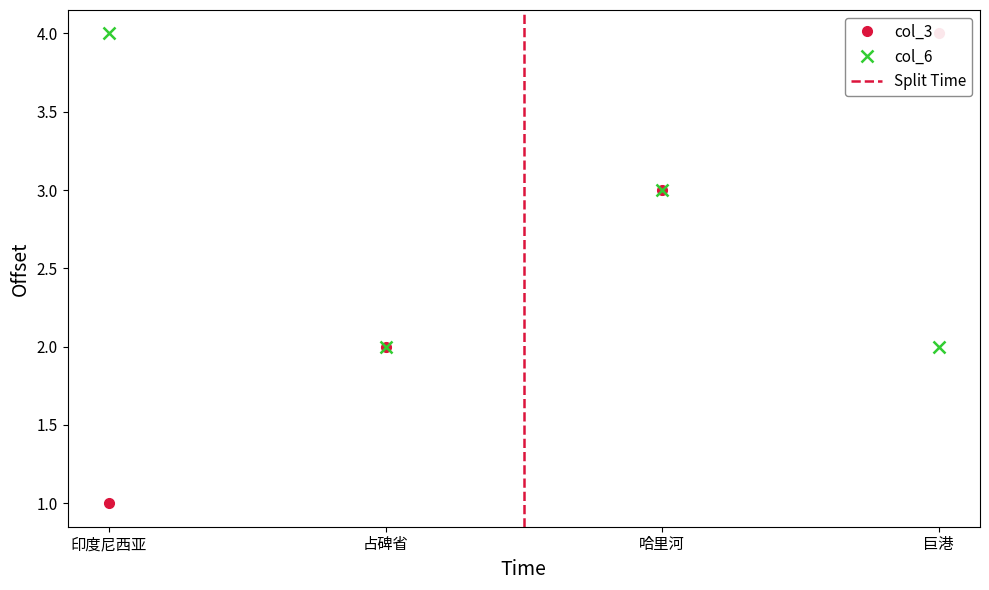

The value of col_3 at 占碑省 is 4. True or false?

False